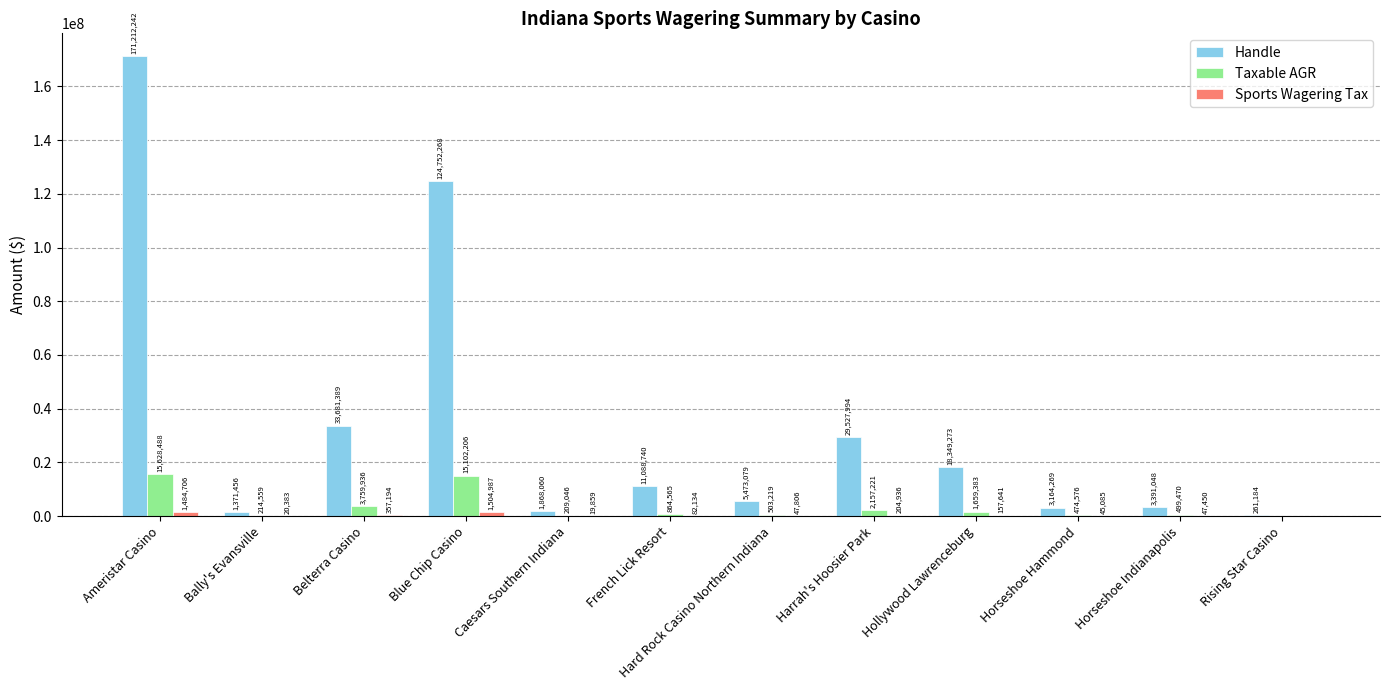

What is the highest value of the Handle series?

171212241.9